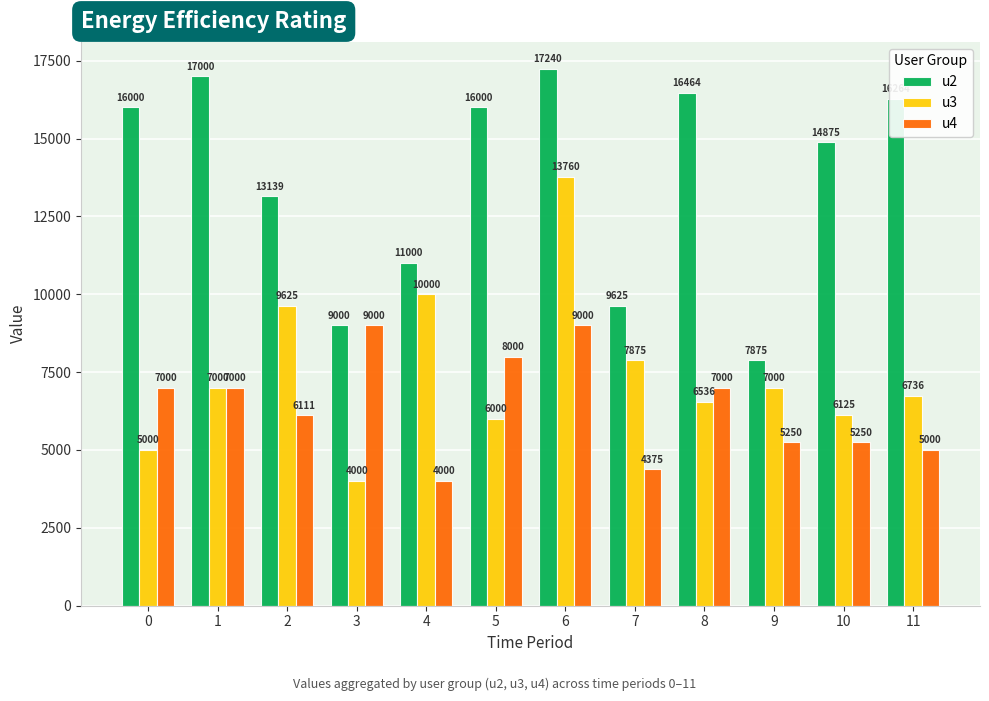

Is it true that u2 equals 16000.0 at 0?

True